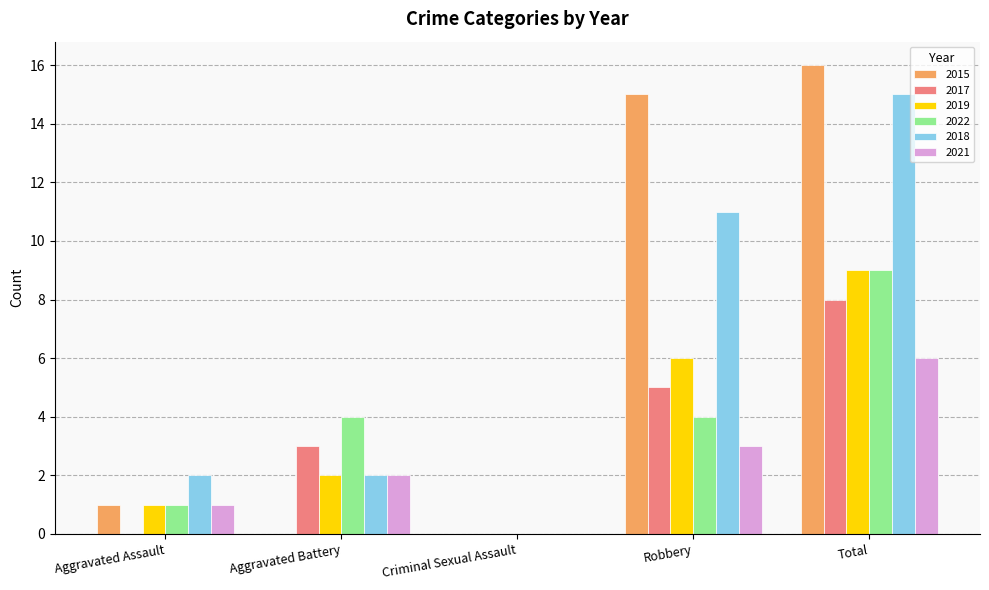

Is it true that 2015 equals 16 at Total?

True